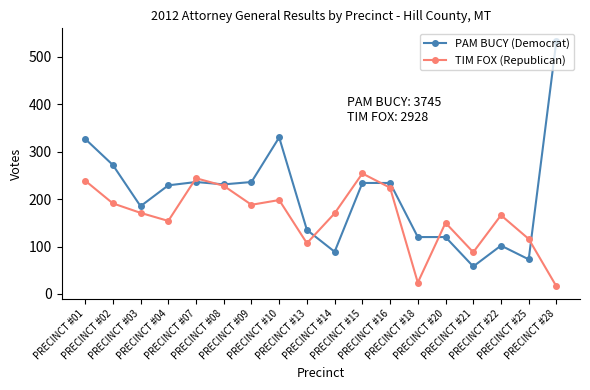

Is it true that PAM BUCY (Democrat) equals 158 at PRECINCT #02?

False